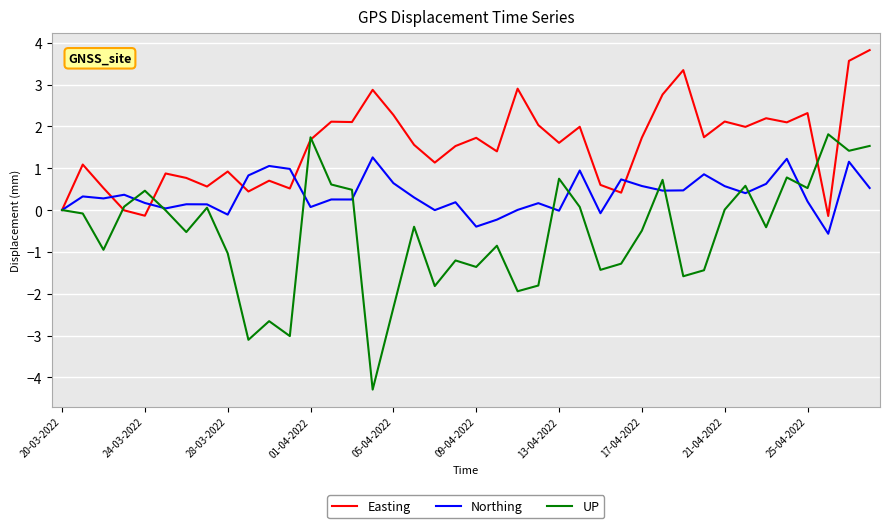

What is the minimum value for Easting?

-0.1